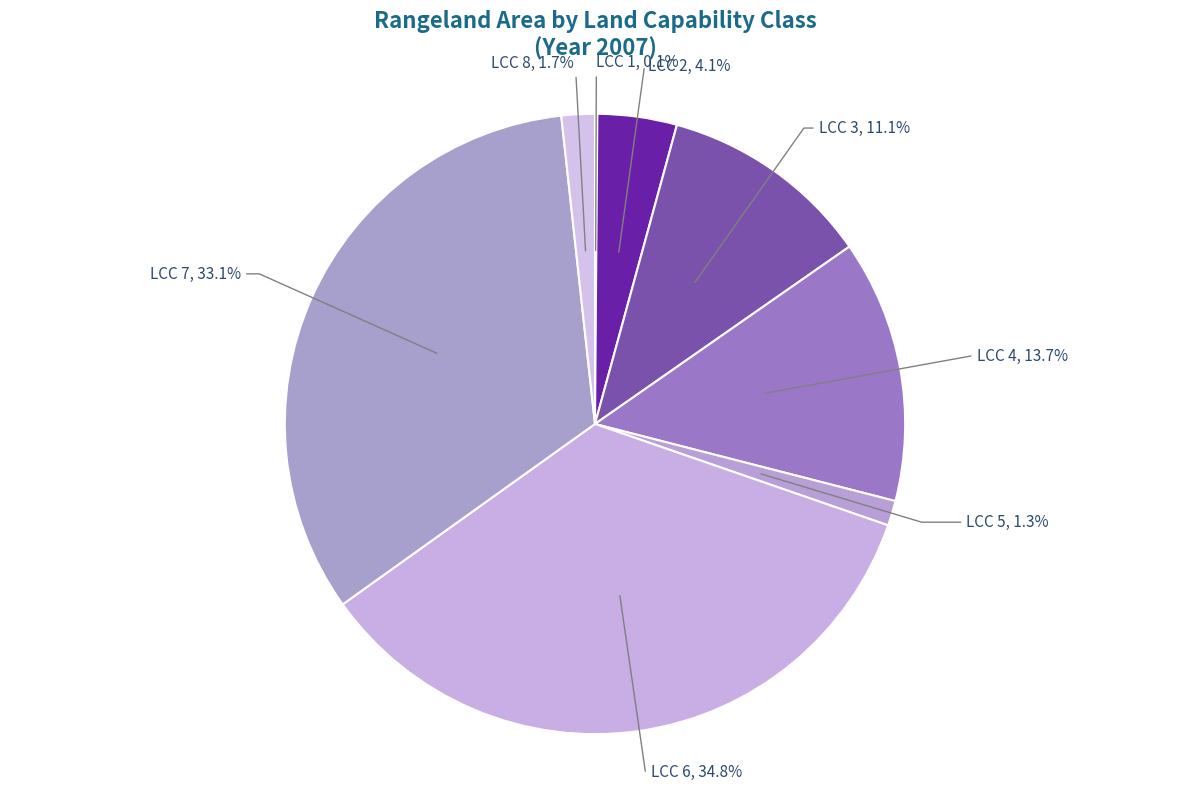

Does LCC 3 represent more than half of the total?

No